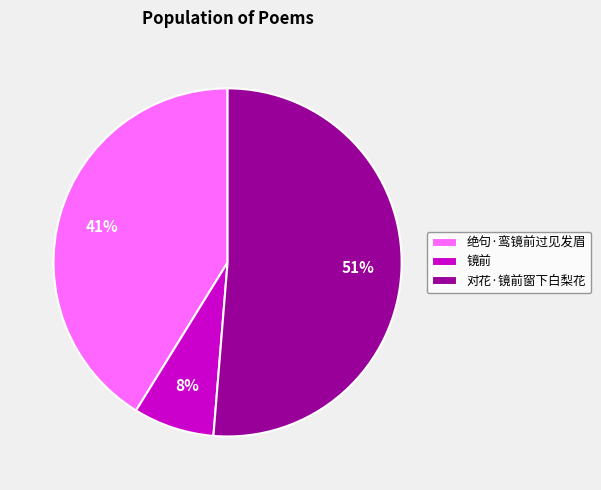

The 镜前 slice represents 1% of the pie. True or false?

False